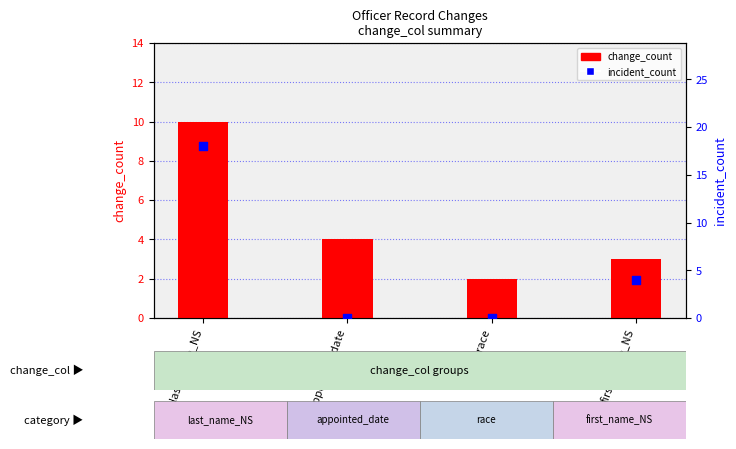

Which series reaches the minimum Y coordinate?

incident_count